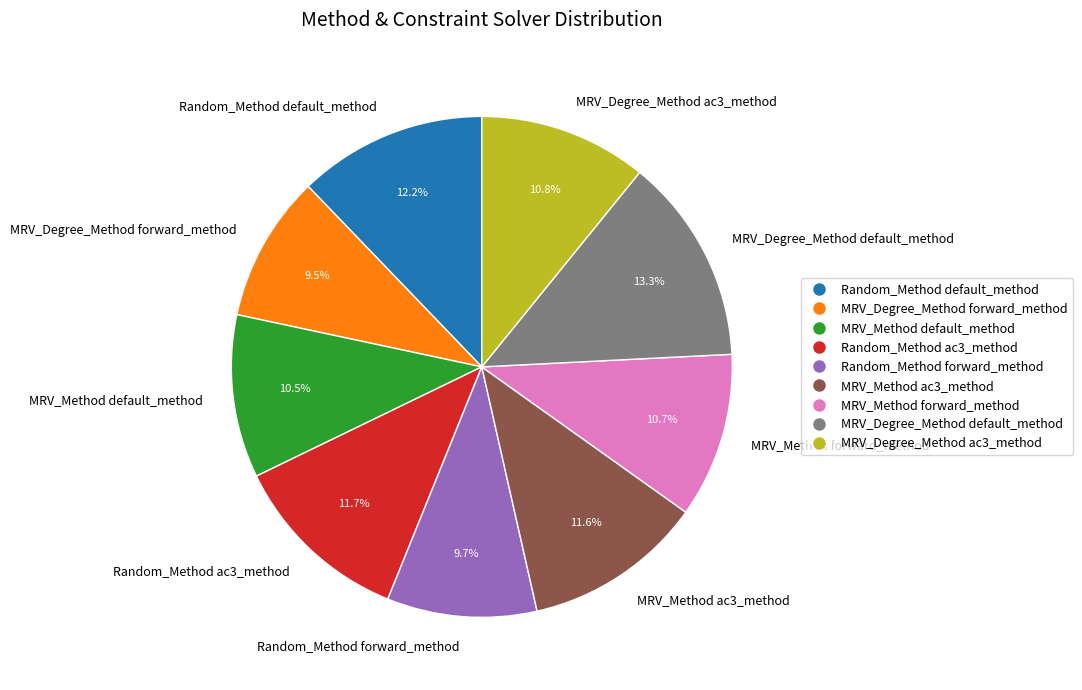

Is there a majority slice in this chart?

No